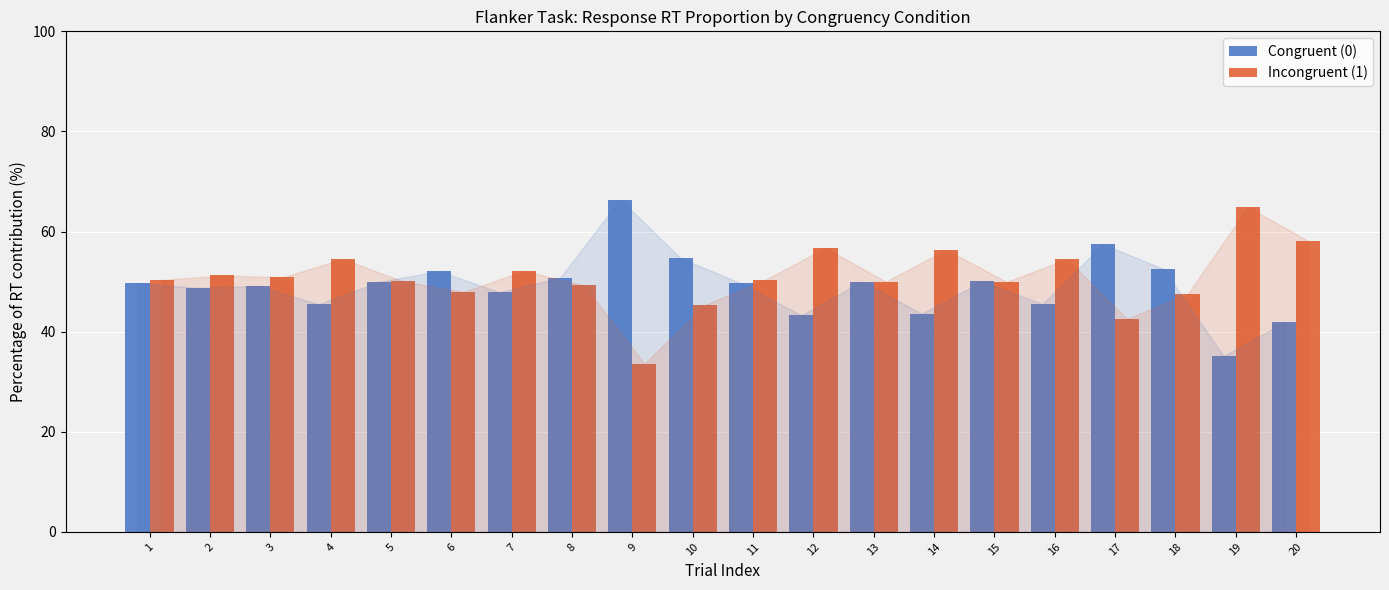

What is the spread (max minus min) of values at 6?

4.2